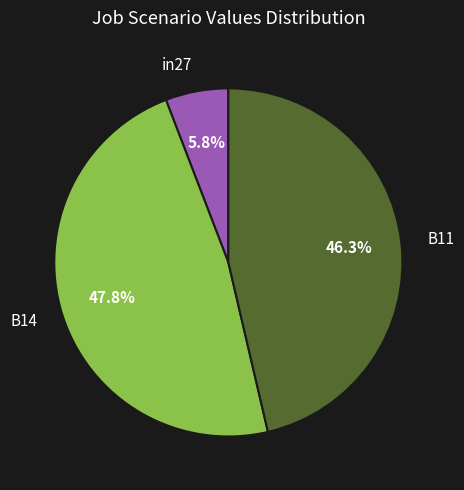

Which has a higher value, B14 or in27?

B14